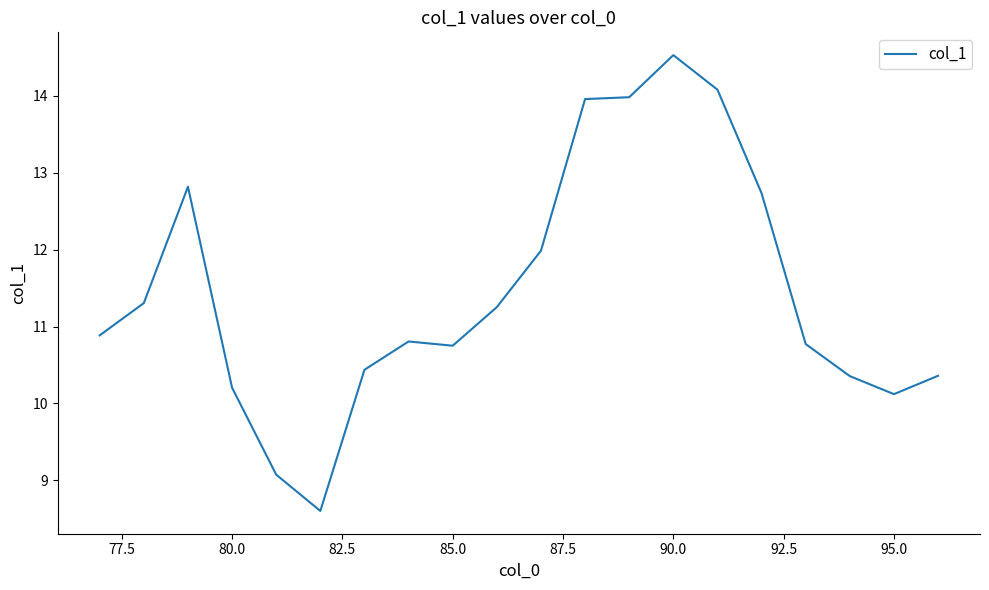

What is the smallest value displayed?

8.6